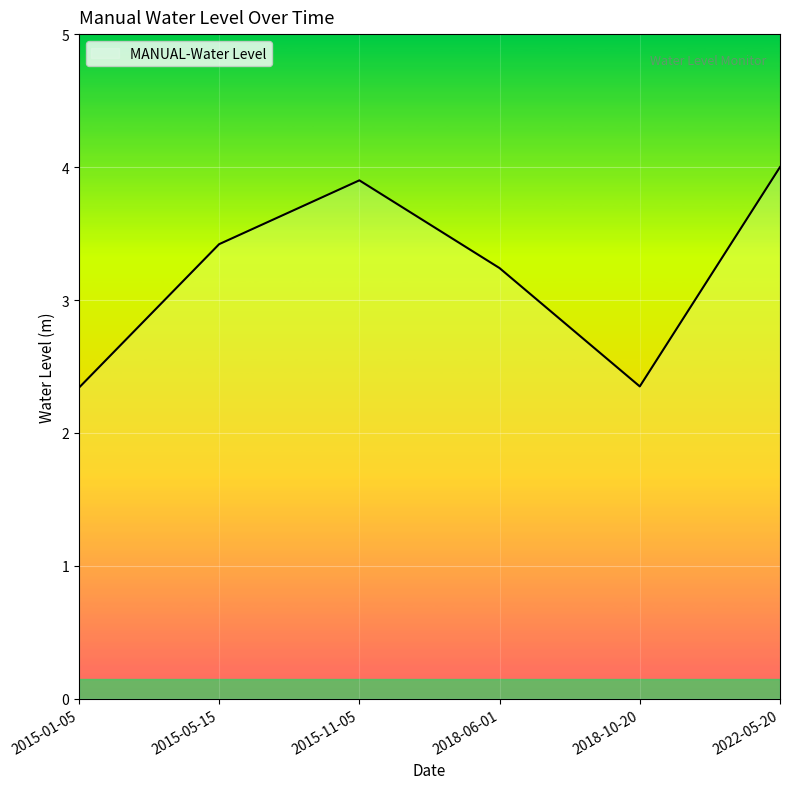

Where is the first local maximum?

2015-11-05